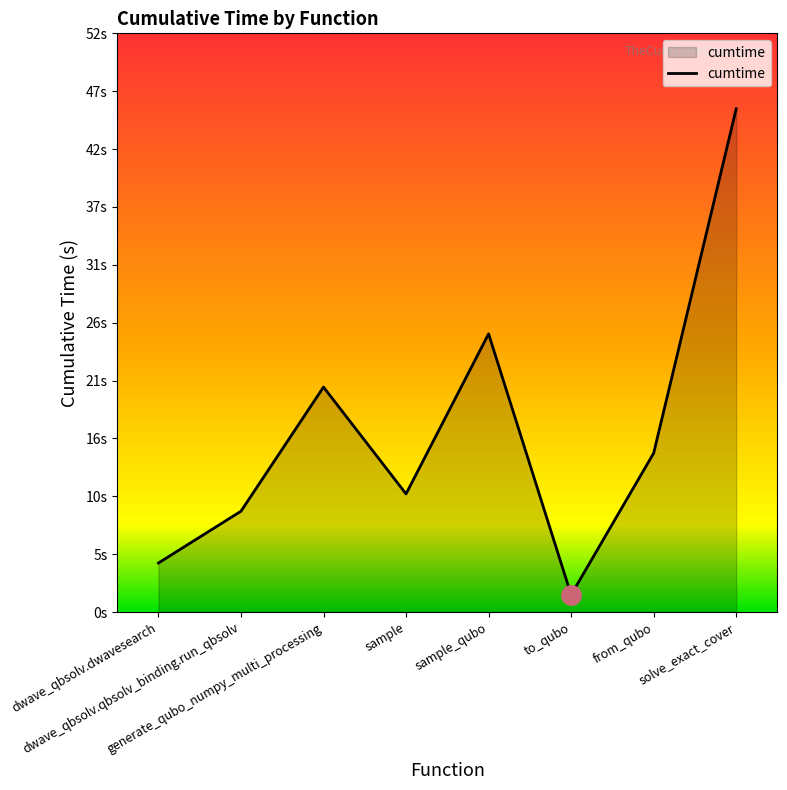

The value at dwave_qbsolv.dwavesearch is 7.2. True or false?

False